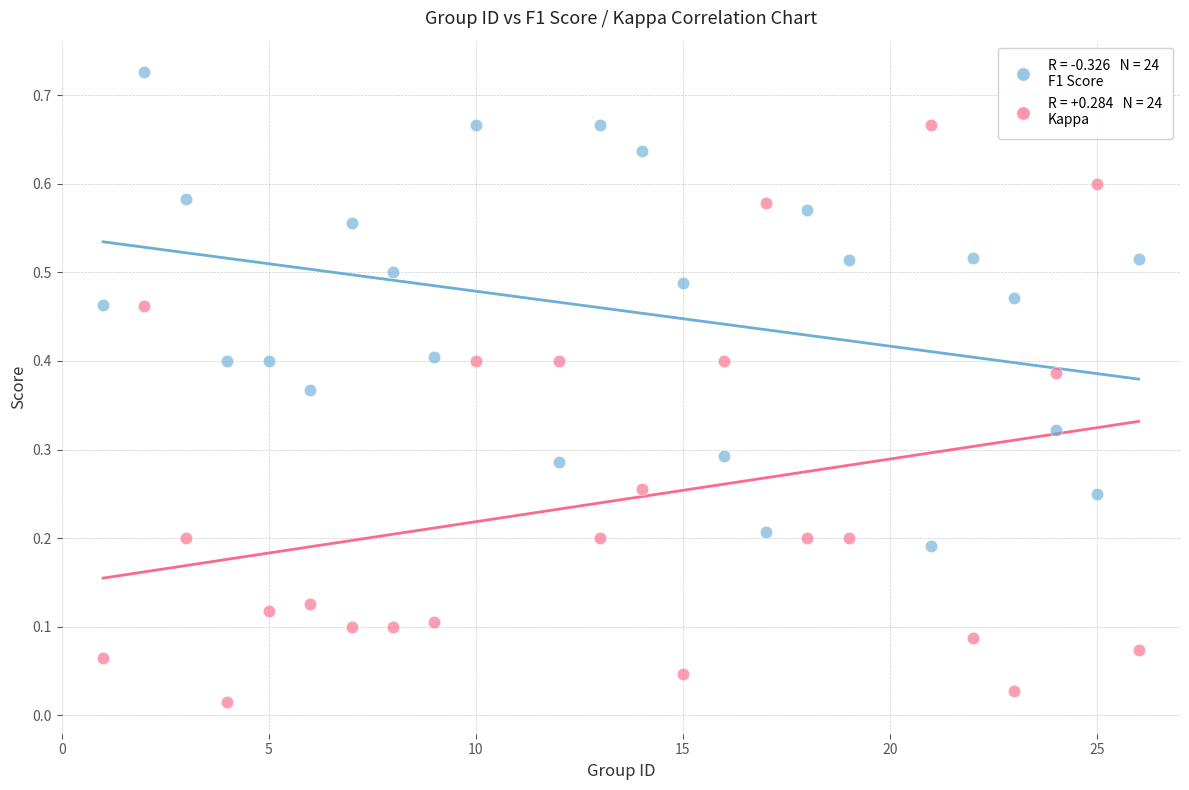

Across all data points, what is the range of X values (max minus min)?

25.0